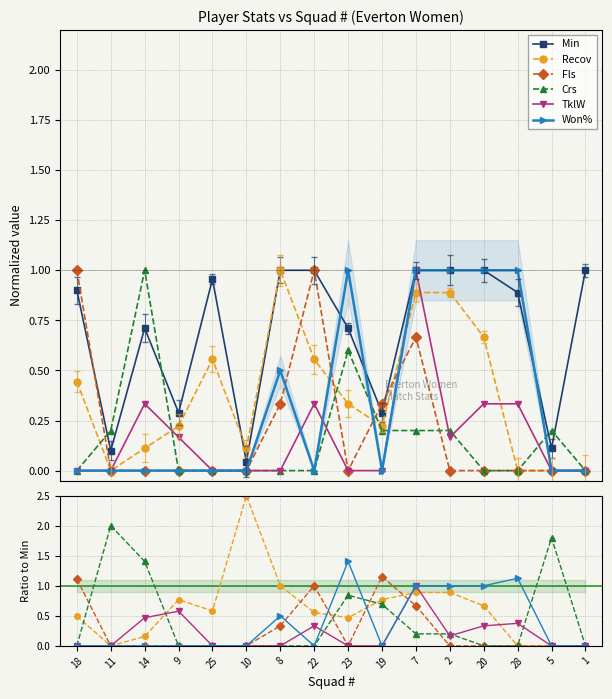

What is the label of the 11th point from the right?

10